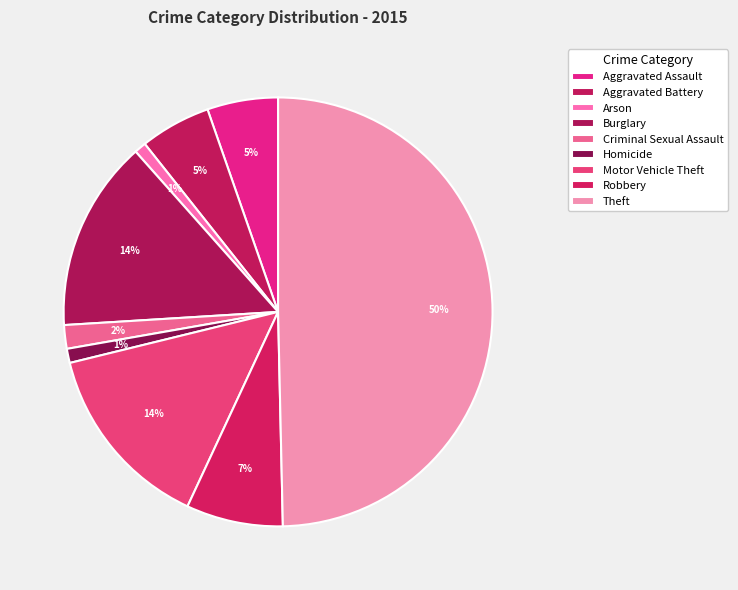

How many slices are in this pie chart?

9